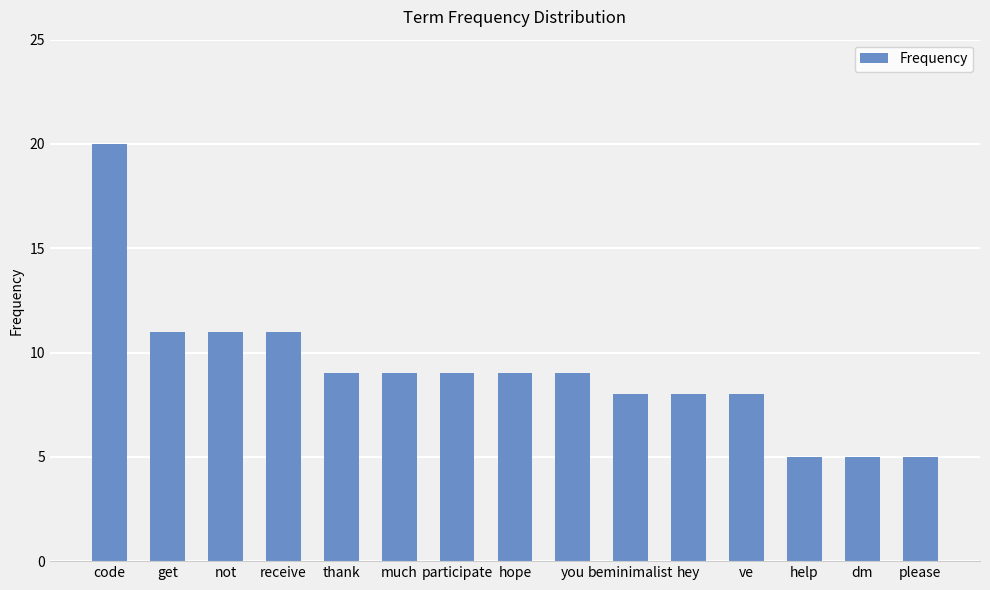

What is the approximate value at get?

11